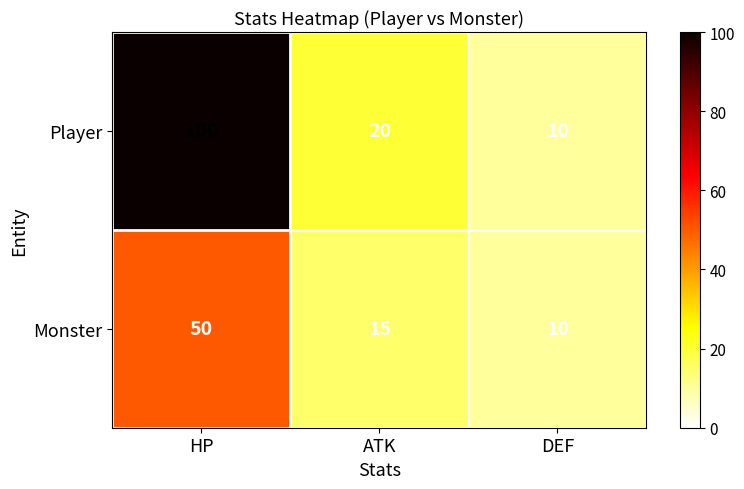

What is the approximate value of Monster at HP?

50